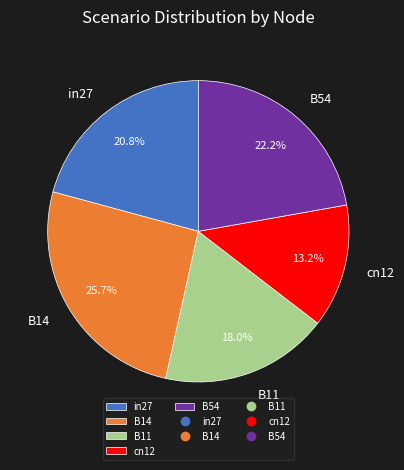

Does any single category account for the majority?

No